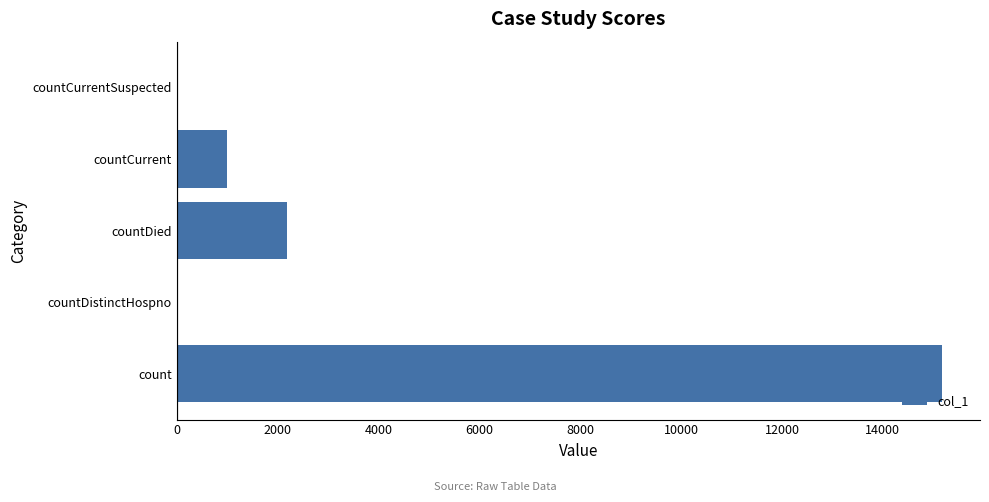

What is the sum of the values at countDistinctHospno and countDied?

2192